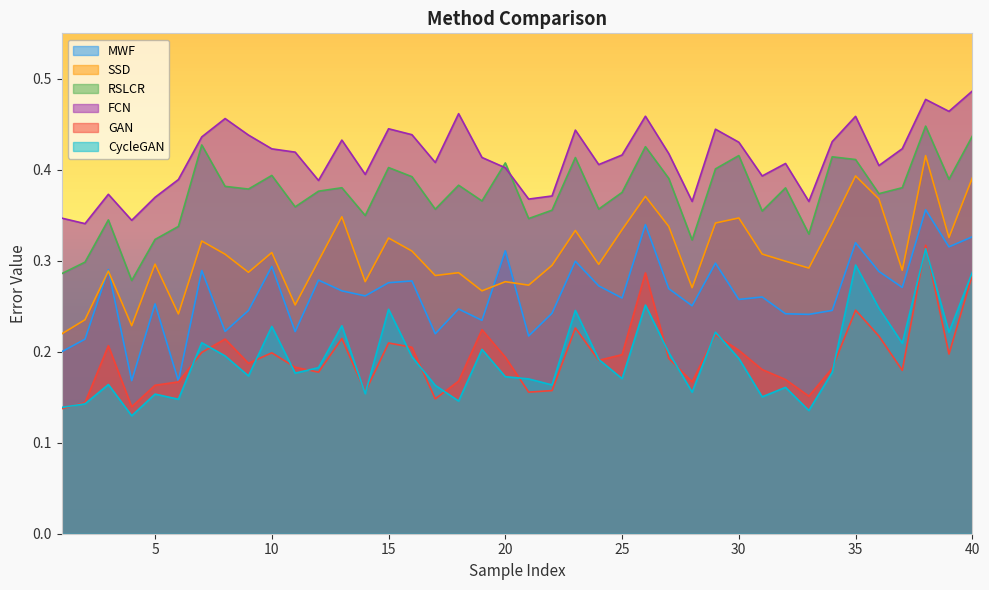

What is the value of the FCN point at the 35th from the left?

0.5